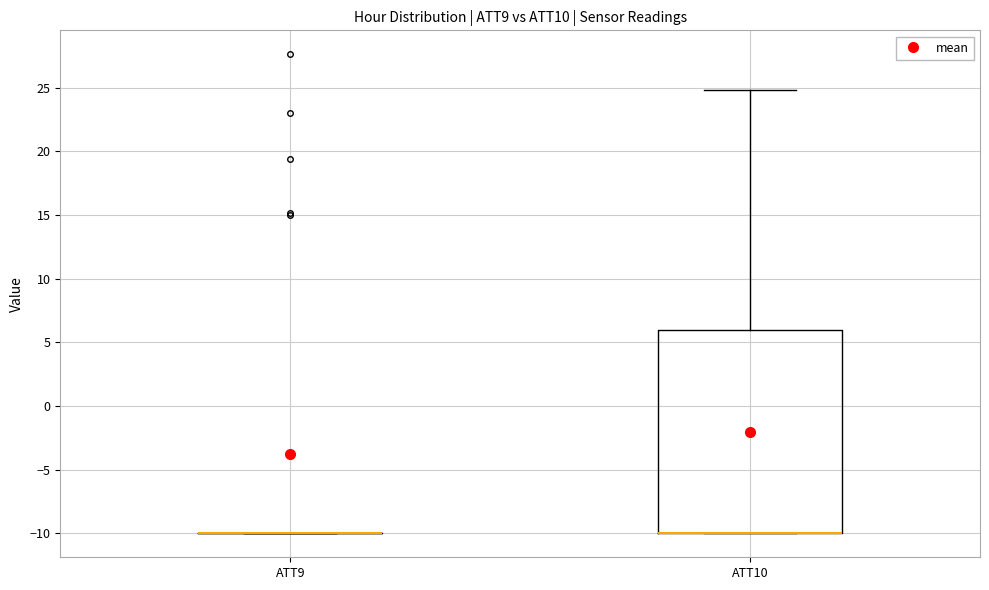

Reading left to right, transcribe this box plot: for each box, give where its median line is, the range the box spans, and where its two whiskers end, as read against the y-axis. The values are not printed on the chart, so give them approximately, as read against the axis.

ATT9: box collapsed to a line at -10, whiskers -10 to -10
ATT10: median -10 (drawn on the box's lower edge), box -10 to 6, whiskers -10 to 25